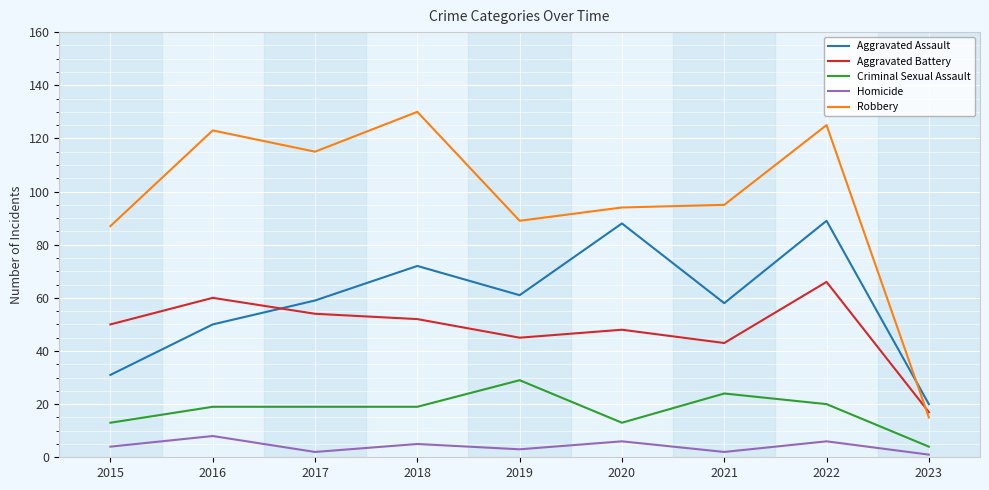

Rank the categories by Aggravated Battery value from highest to lowest.

2022, 2016, 2017, 2018, 2015, 2020, 2019, 2021, 2023